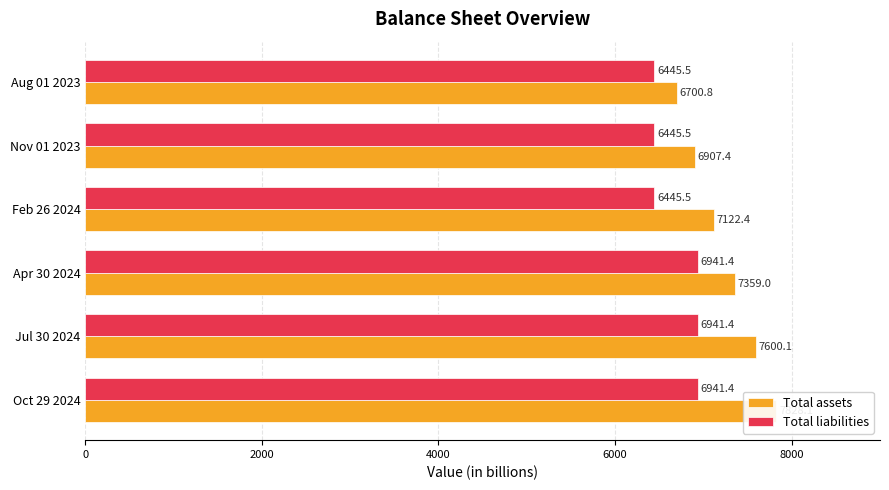

Is it true that Total liabilities equals 3518.2 at Jul 30 2024?

False